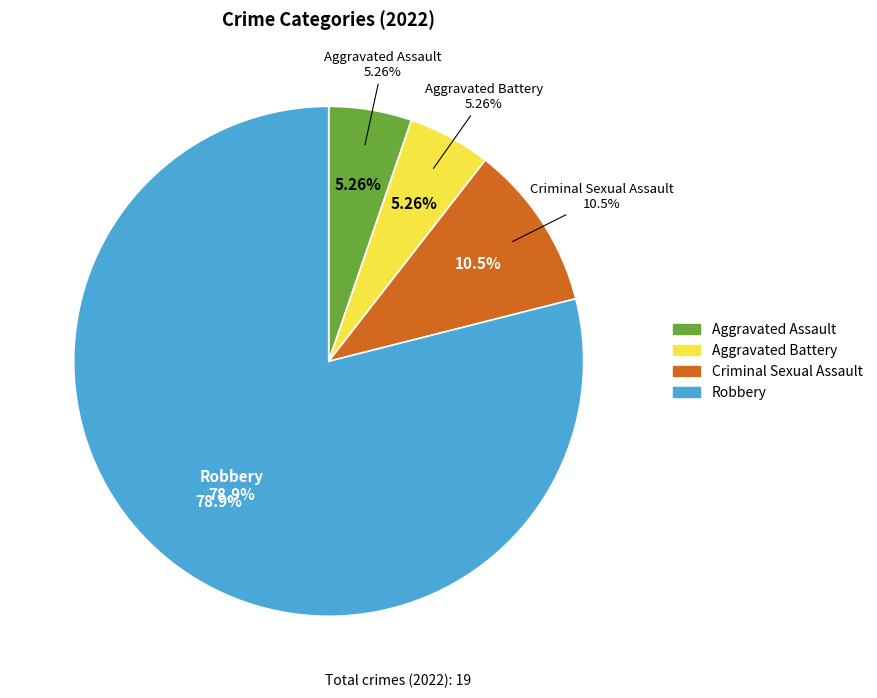

Rank the categories by value from lowest to highest.

Aggravated Assault, Aggravated Battery, Criminal Sexual Assault, Robbery